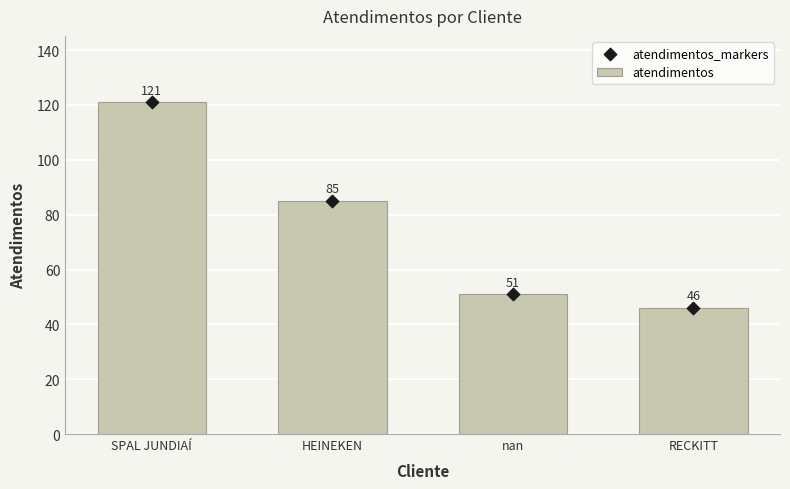

Which series has the widest spread of Y values?

atendimentos